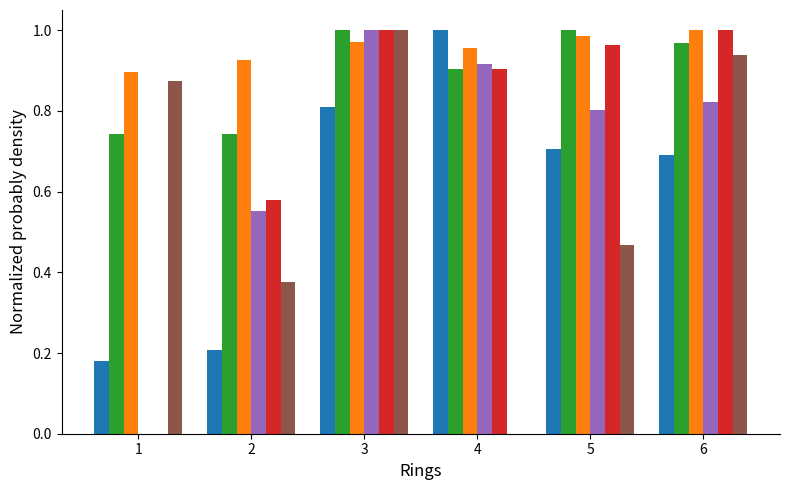

What is the total value across all series at 6?

5.4